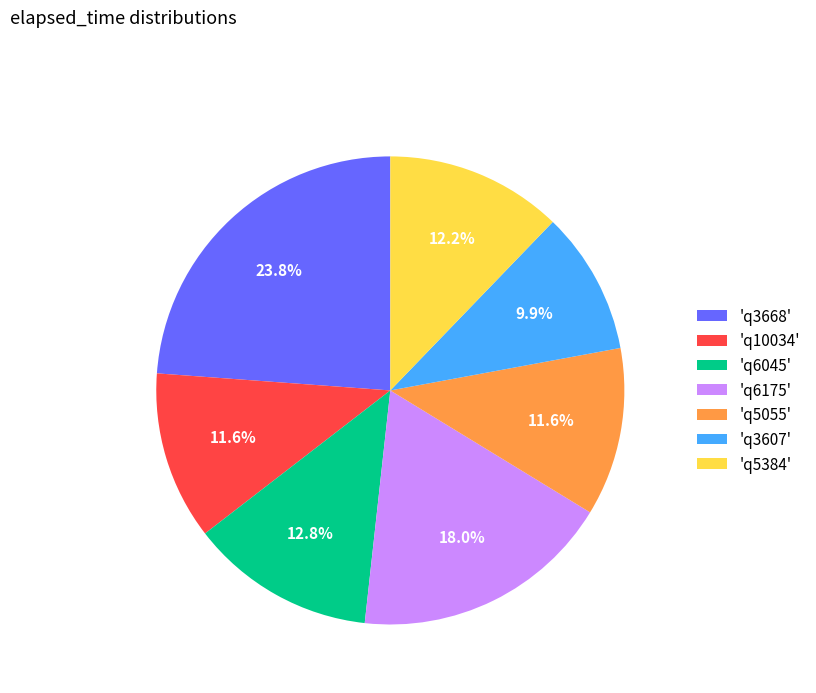

What is the ratio of the value at 'q6045' to the value at 'q6175'?

0.7